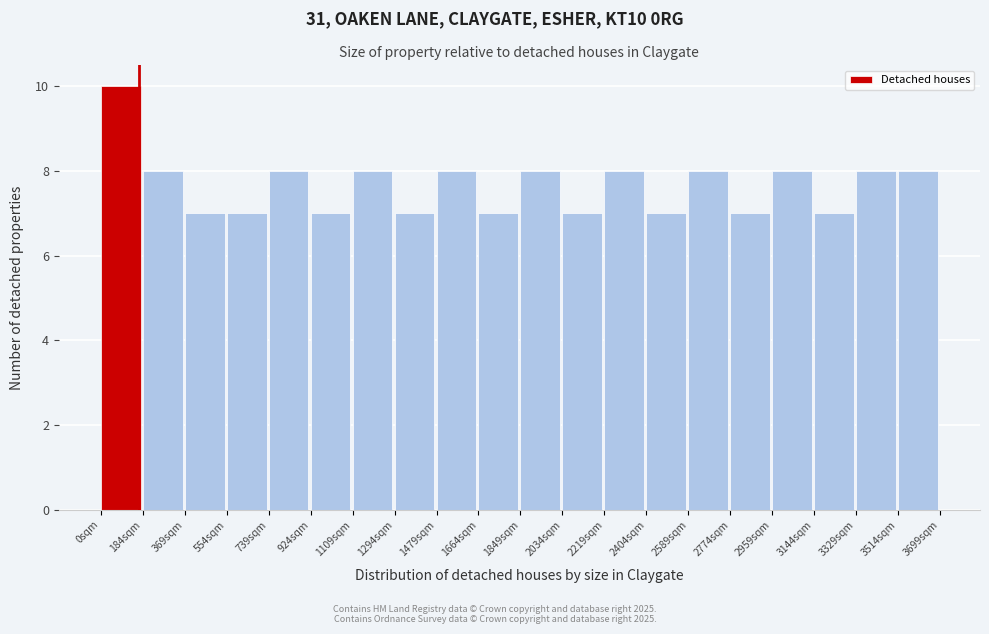

Which range on the x-axis has the tallest bar?

0 to 180